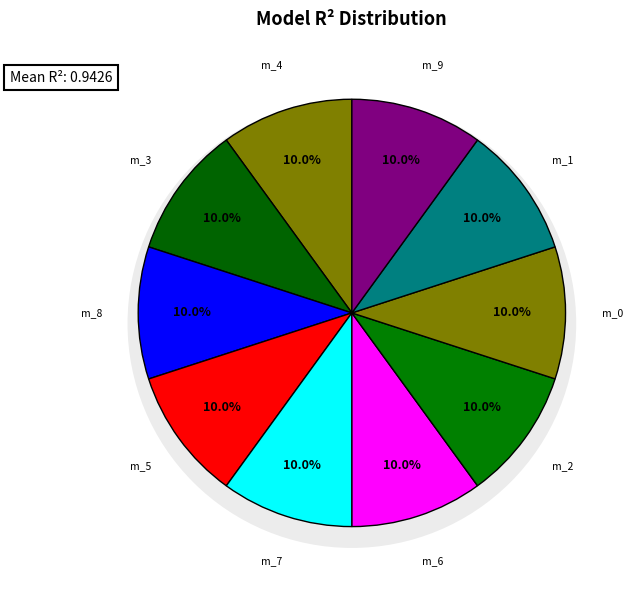

To the nearest percent, what is the combined percentage of model_2_37_9 and model_2_37_1?

20%